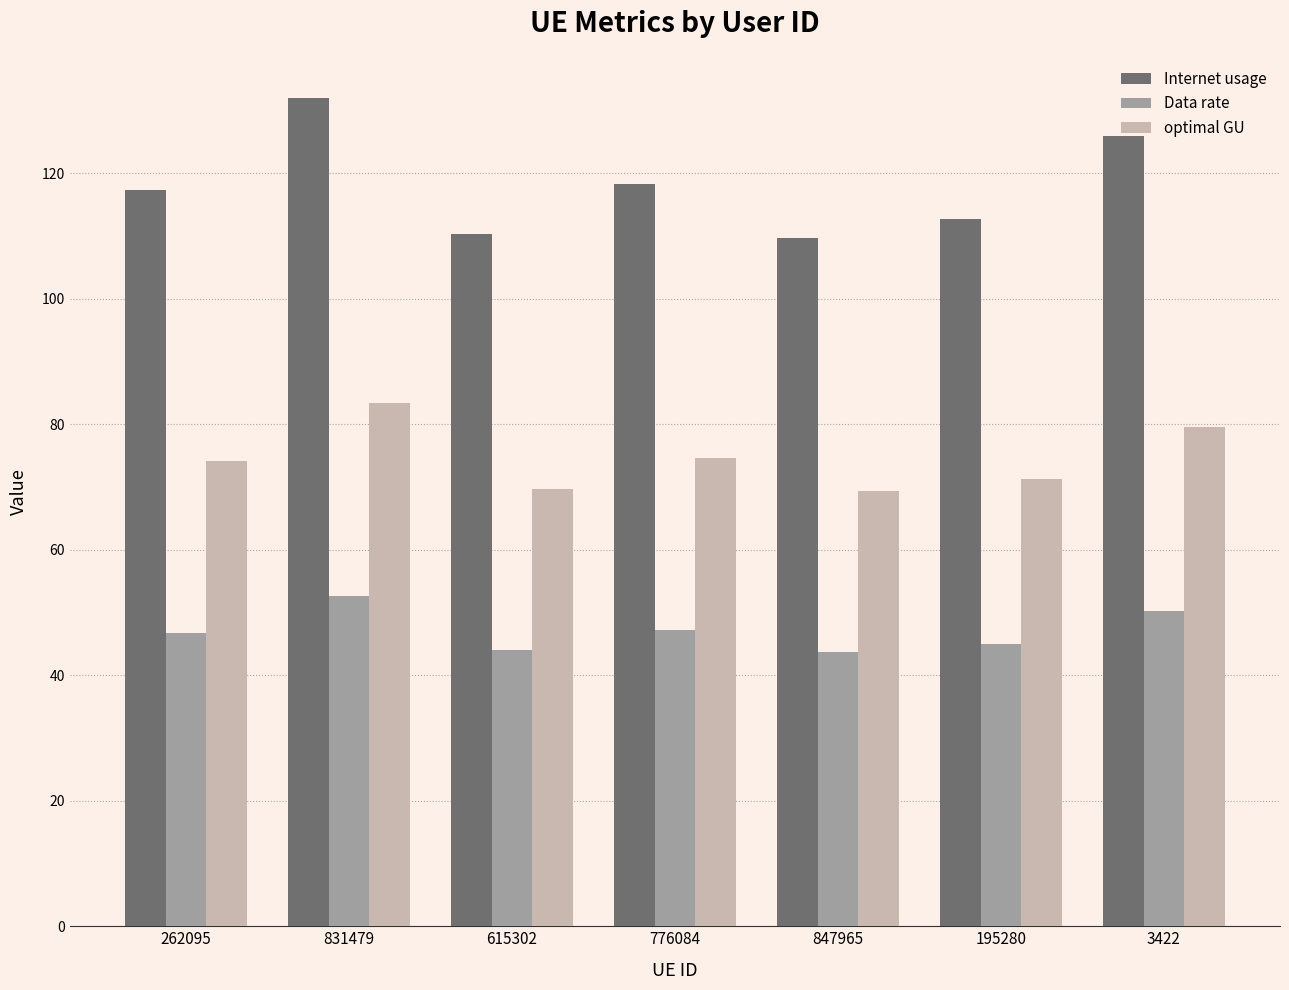

What are all the series names shown in the legend?

Internet usage, Data rate, optimal GU